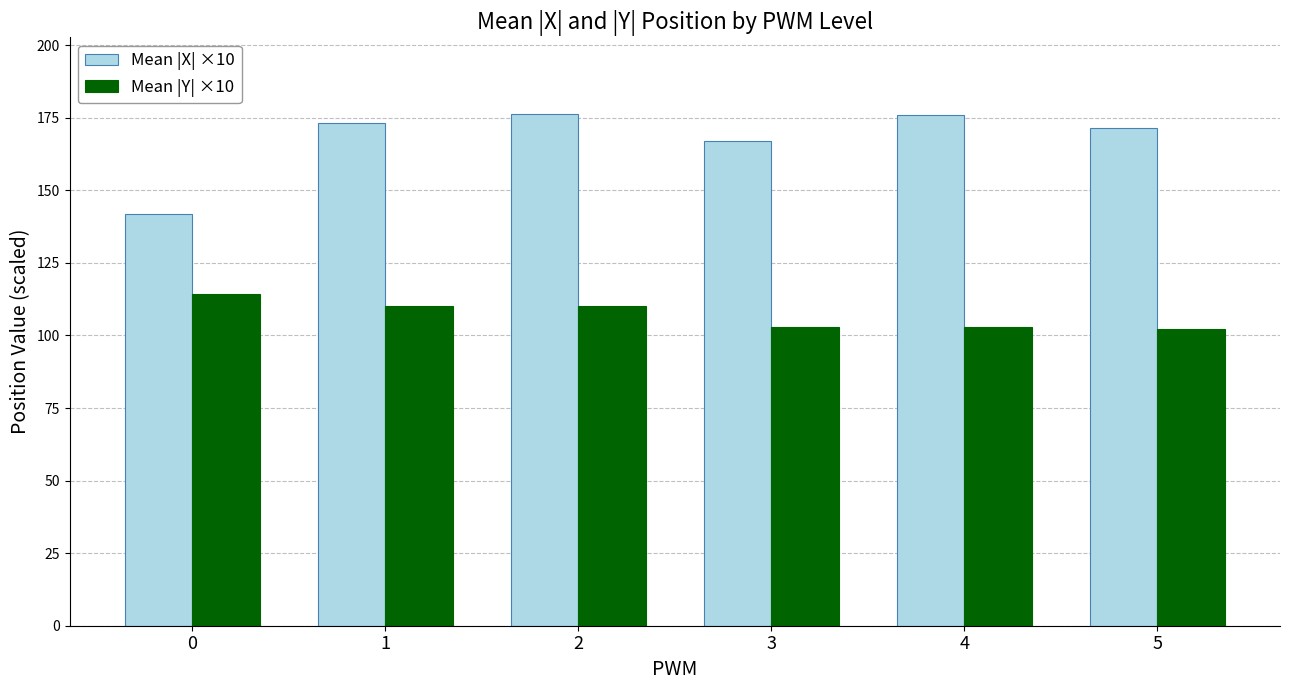

Rank the series by their maximum value, from lowest to highest.

Mean |Y| ×10, Mean |X| ×10